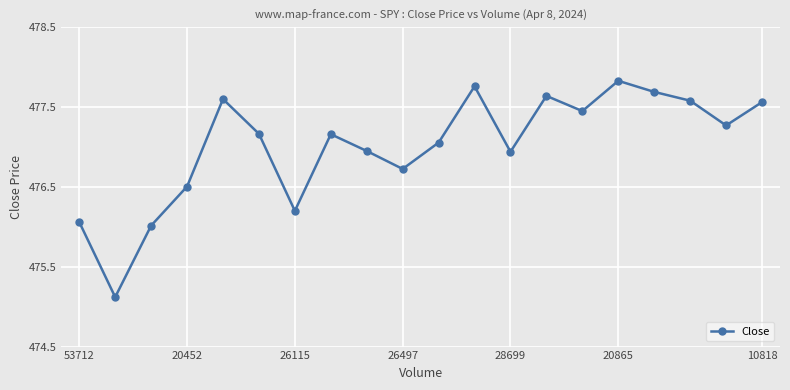

What is the value of the 7th point from the left?

476.2